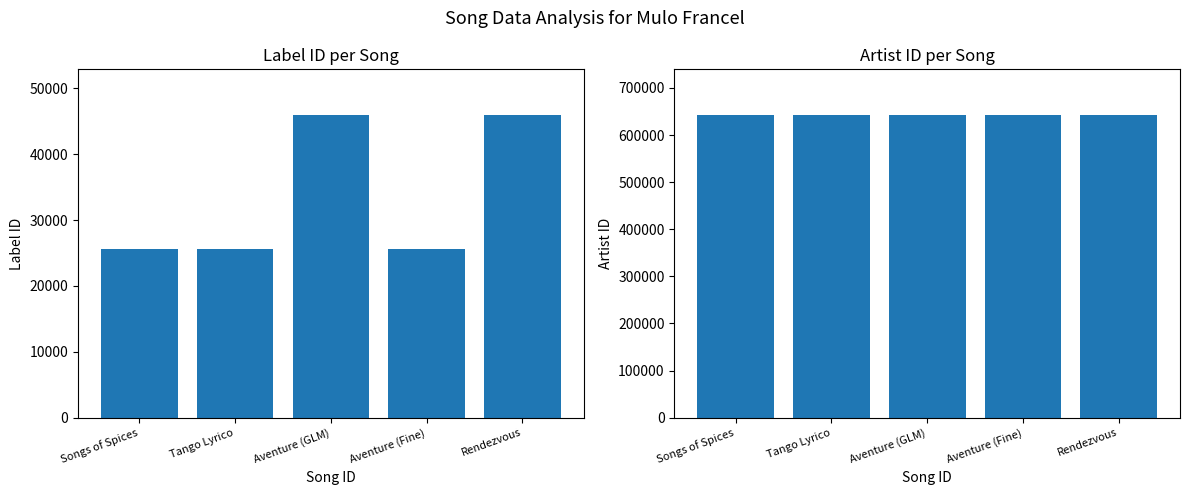

What is the minimum value shown in the chart?

25620